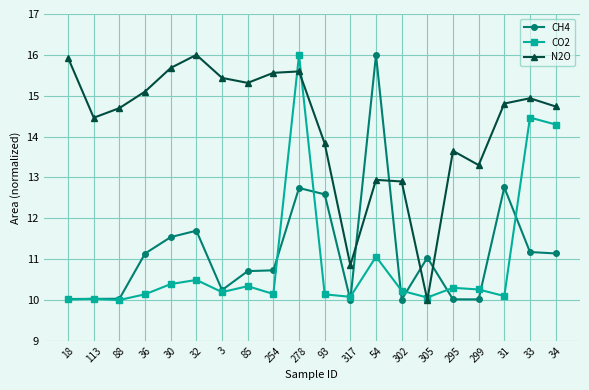

After their last crossing, which series has the higher values: CH4 or CO2?

CO2